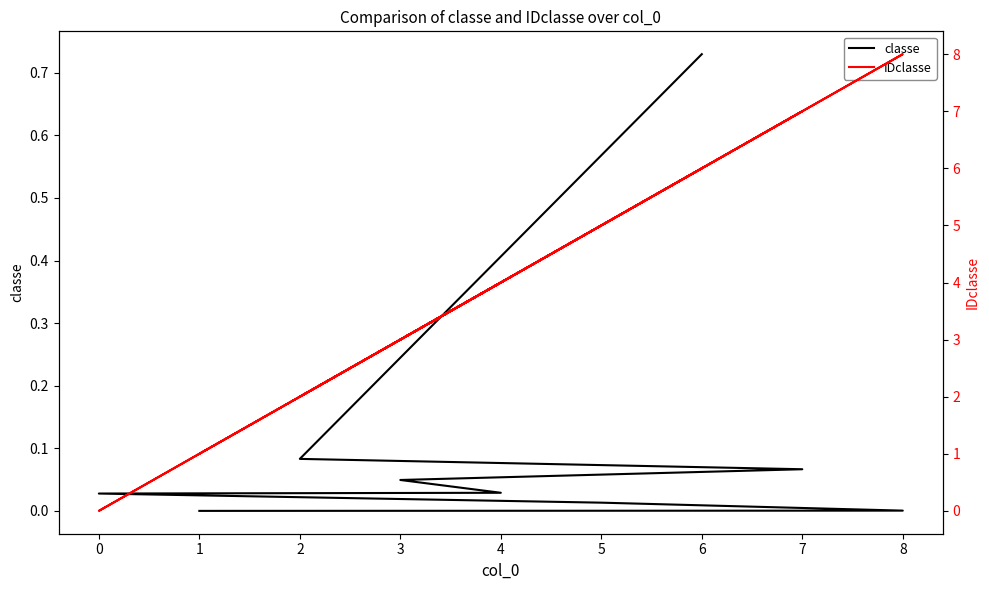

How many lines are shown in the chart?

2